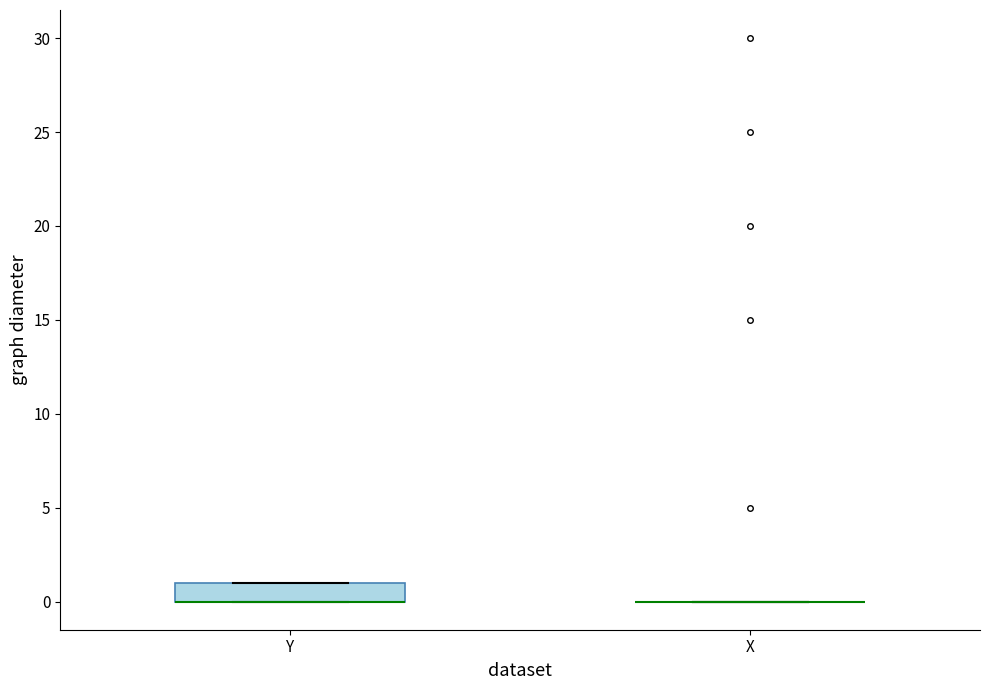

Where is the lower edge of the box for Y on the y-axis? The values are not printed on the chart, so give them approximately, as read against the axis.

0